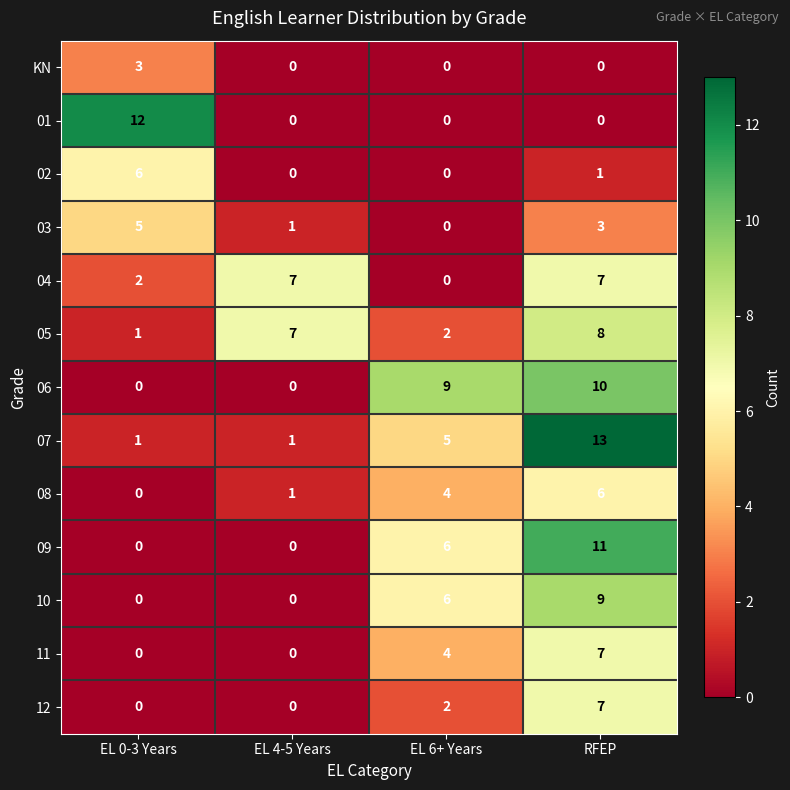

How many values in 10 are above zero?

2